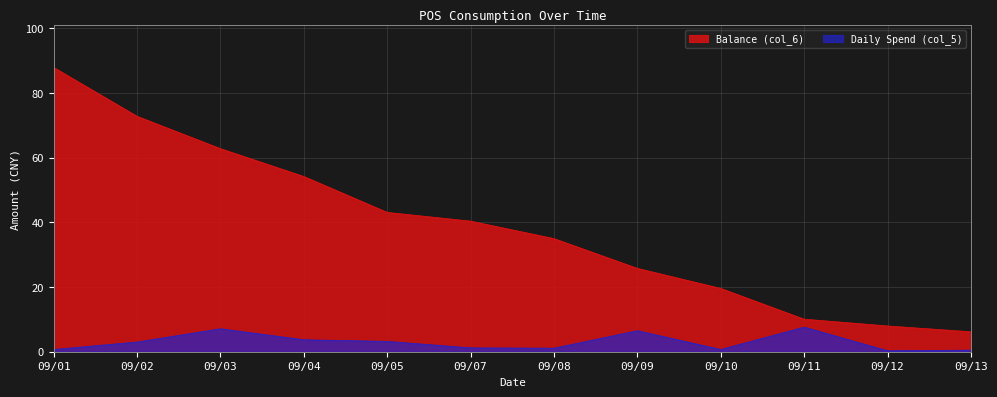

True or false: Balance (col_6) has more than 2 interior local peaks.

False